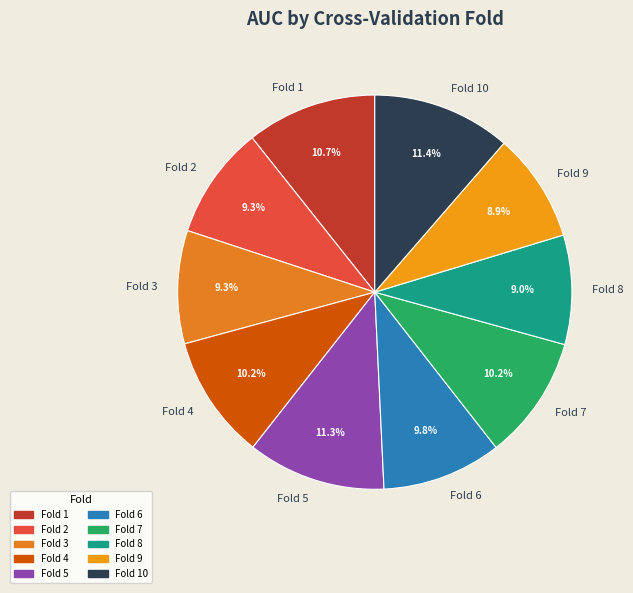

What percentage is the Fold 5 slice, to the nearest percent?

11%